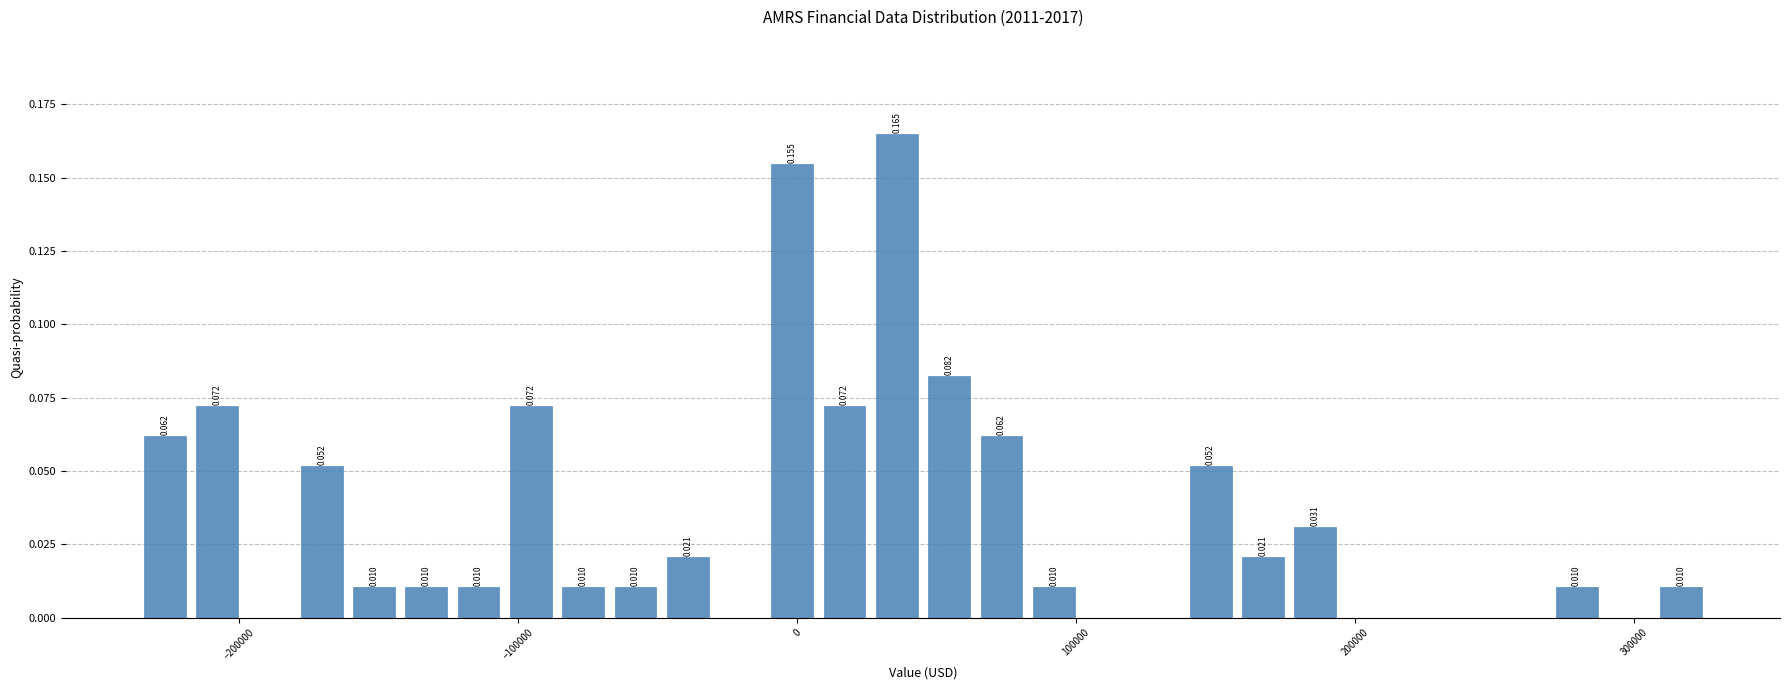

Read against the x-axis, roughly where is the centre of the tallest bar?

40000